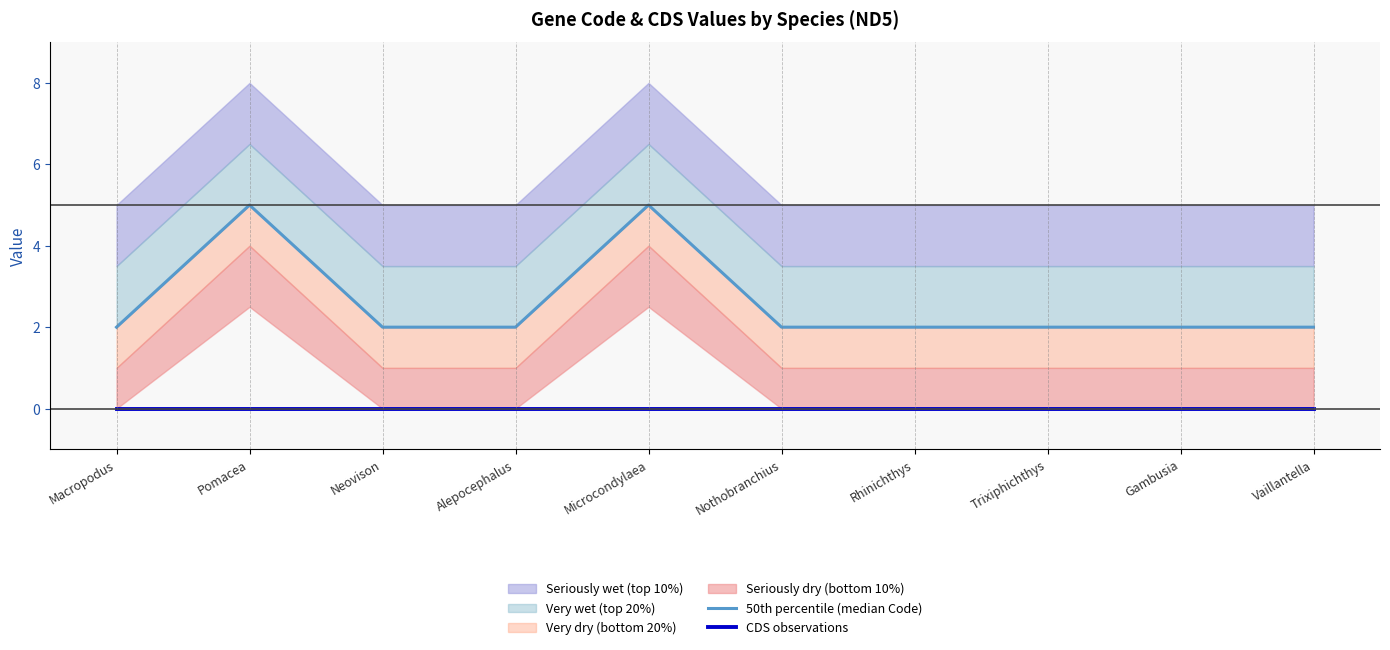

The value of 50th percentile (median Code) at Macropodus is 1. True or false?

False